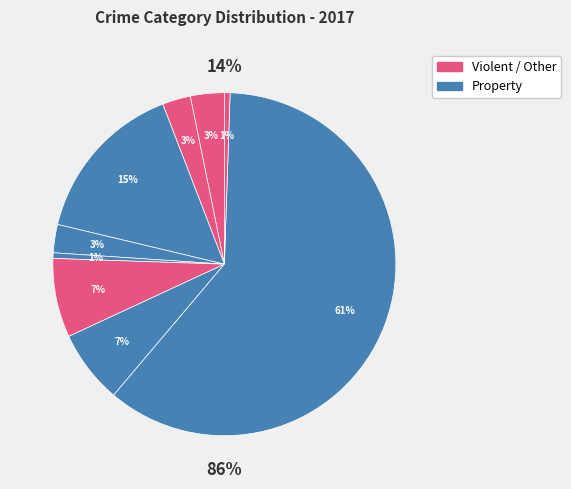

To the nearest percent, what percentage of the pie is Arson?

1%